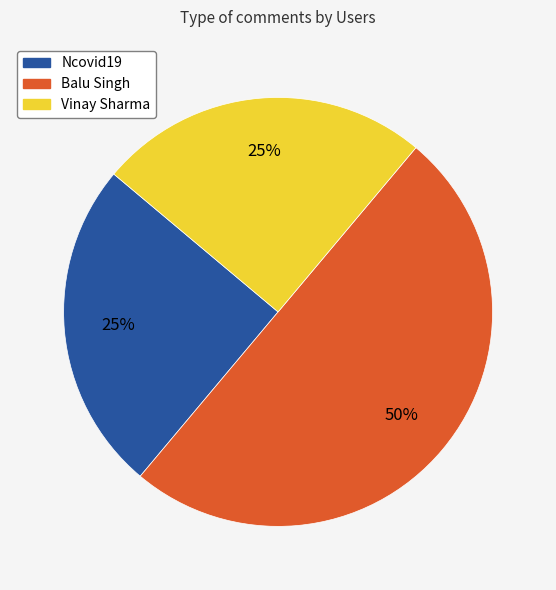

Approximately how many times larger is the value at Ncovid19 compared to Balu Singh?

0.5